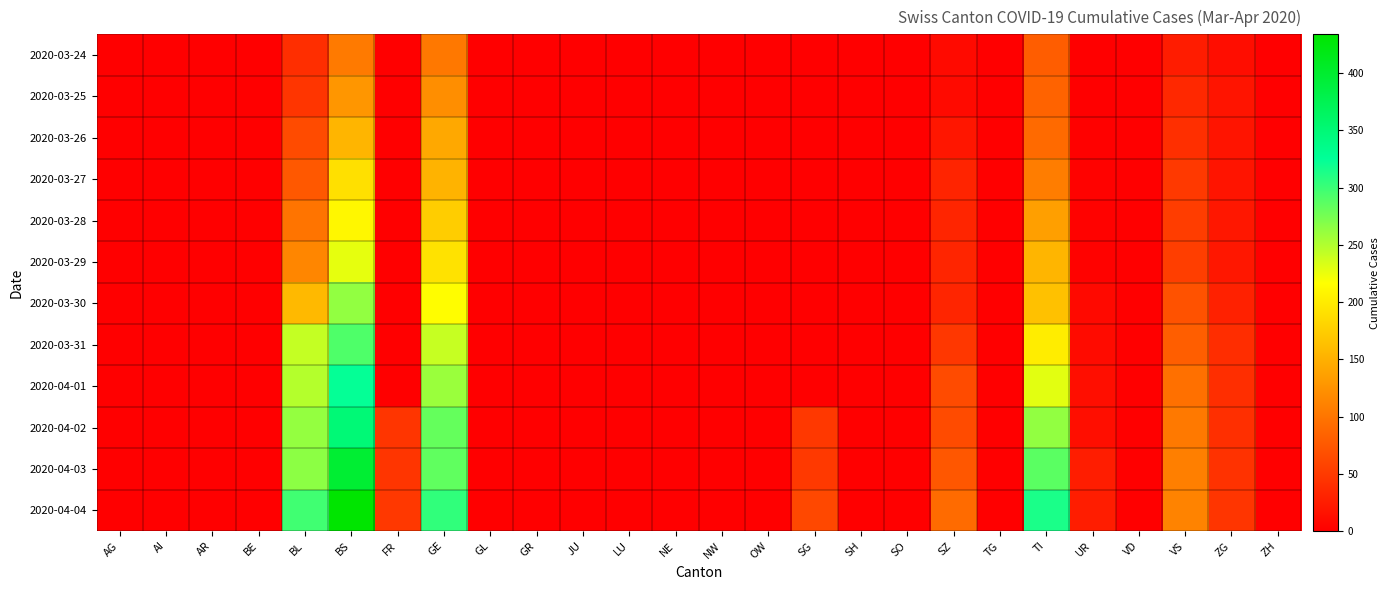

Rank the series by their maximum value, from highest to lowest.

2020-04-04, 2020-04-03, 2020-04-02, 2020-04-01, 2020-03-31, 2020-03-30, 2020-03-29, 2020-03-28, 2020-03-27, 2020-03-26, 2020-03-25, 2020-03-24